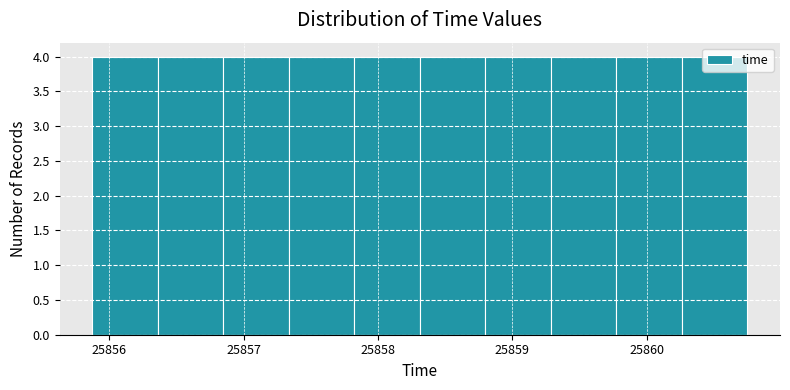

Reading left to right, transcribe this chart: for each bar, give the range it covers on the x-axis and its height. Neither the bar edges nor the heights are printed on the chart, so give them approximately, as read against the axes.

25855.9 to 25856.4: 4
25856.4 to 25856.9: 4
25856.9 to 25857.3: 4
25857.3 to 25857.8: 4
25857.8 to 25858.3: 4
25858.3 to 25858.8: 4
25858.8 to 25859.3: 4
25859.3 to 25859.8: 4
25859.8 to 25860.3: 4
25860.3 to 25860.8: 4